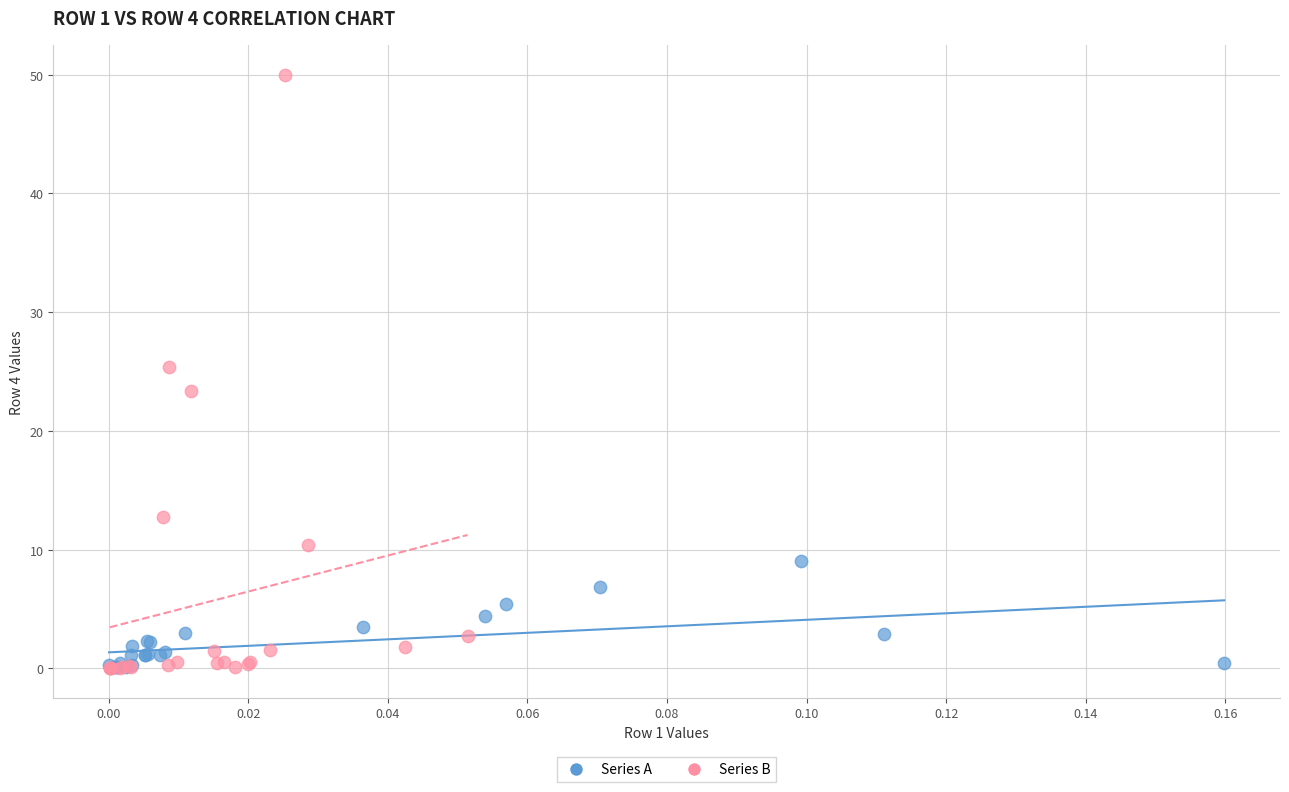

Which series has the largest Y range (max minus min)?

Series B